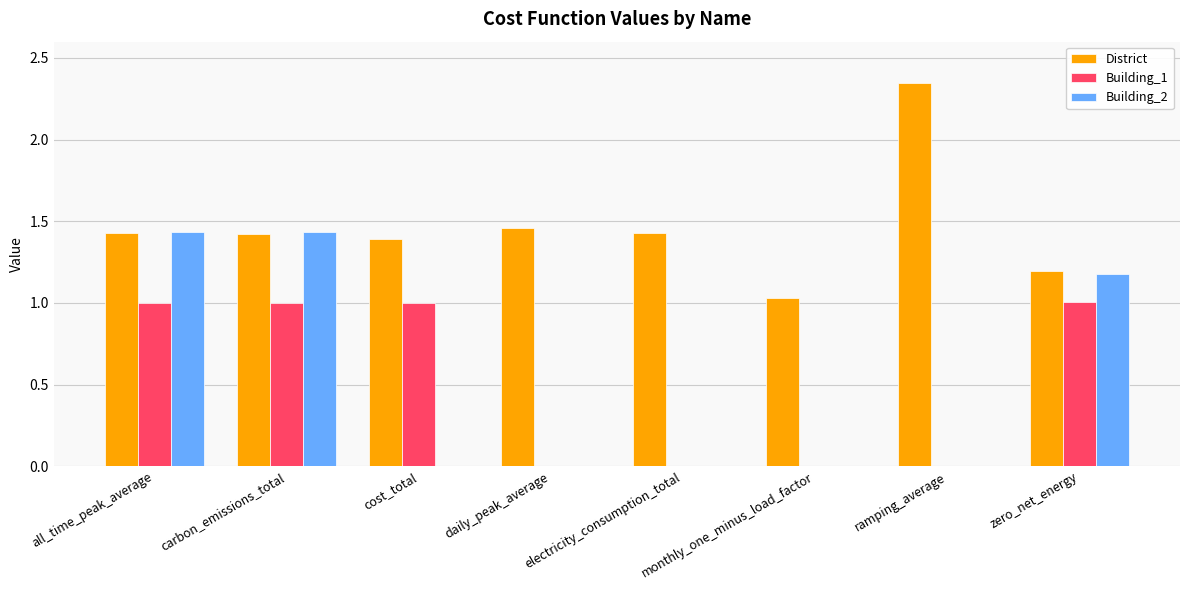

The Building_2 series shows 0.8 at all_time_peak_average. True or false?

False